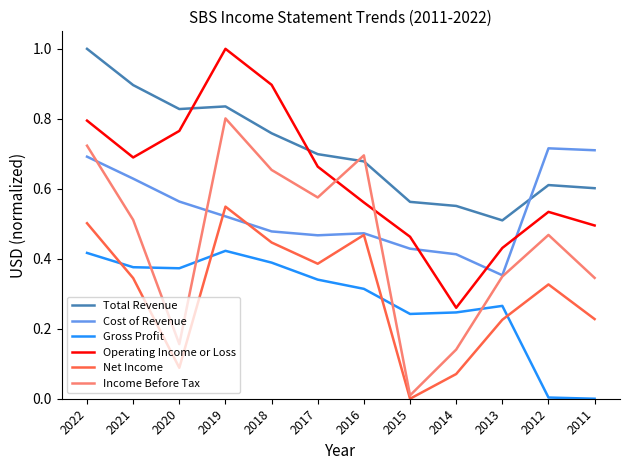

True or false: Operating Income or Loss and Total Revenue cross at least once.

True